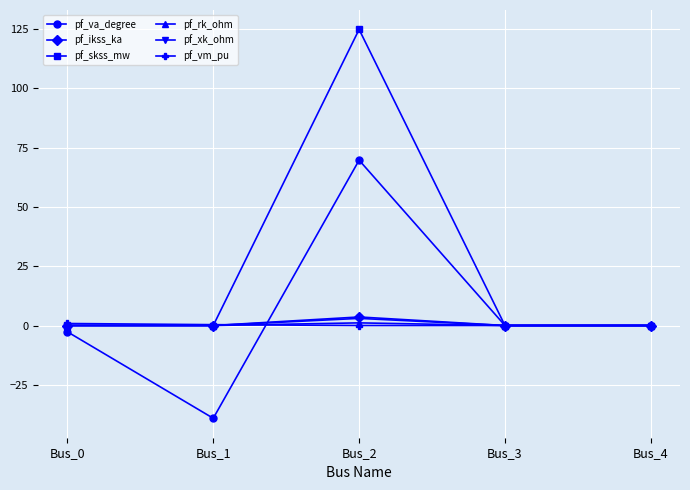

In pf_skss_mw, how many points are higher than both neighbors (excluding endpoints)?

1